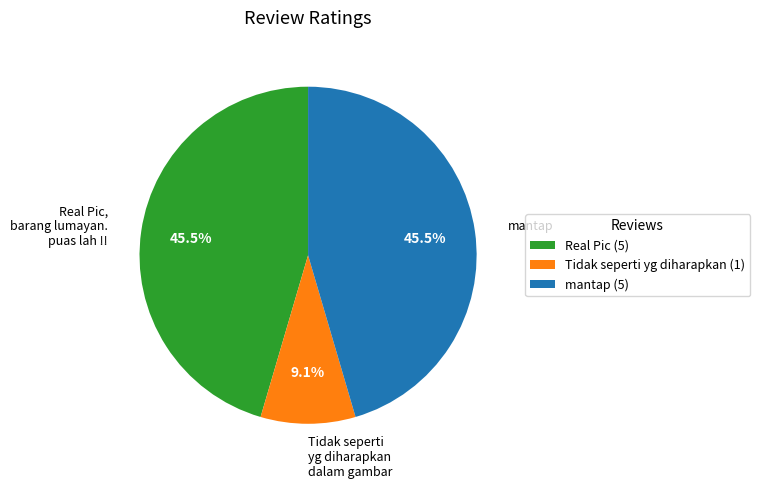

Does mantap account for over 50% of the chart?

No